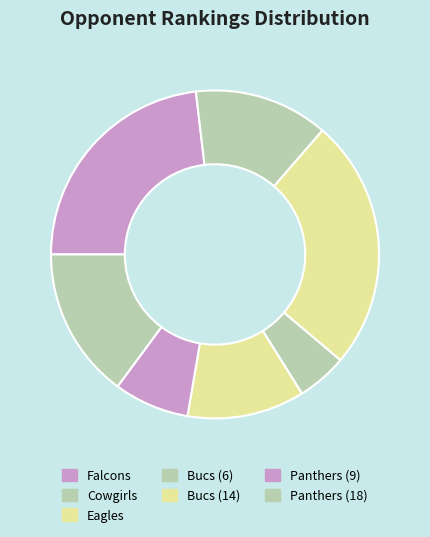

What percentage is NOT represented by Bucs (6)?

95.0%